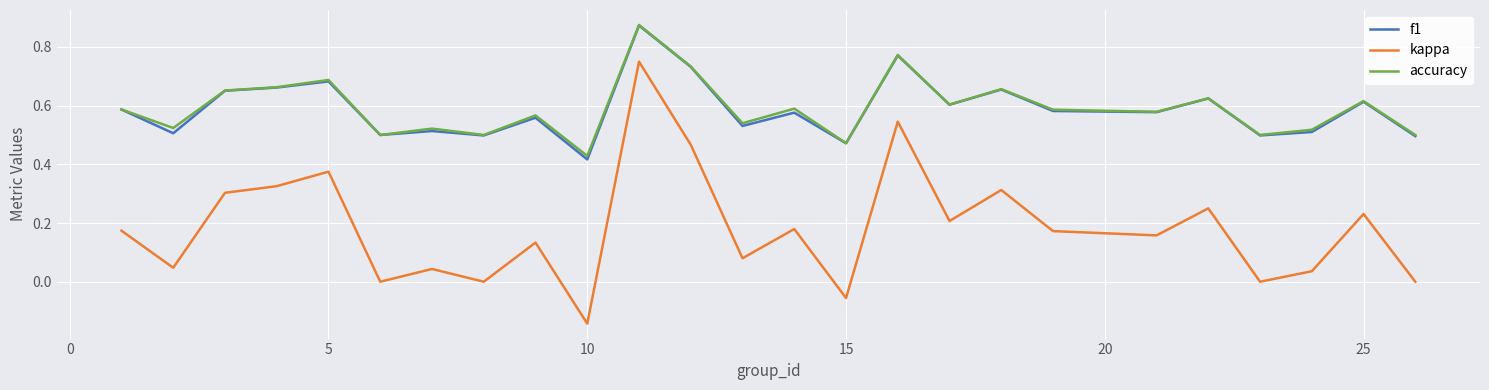

In f1, how many points are higher than both neighbors (excluding endpoints)?

9